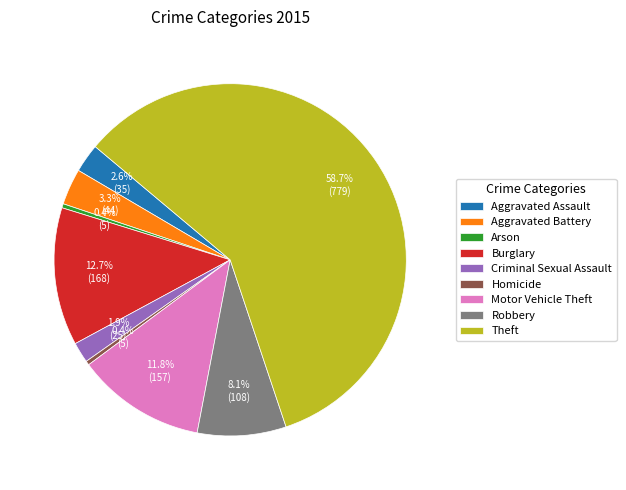

Which slice represents more than half of the pie?

Theft